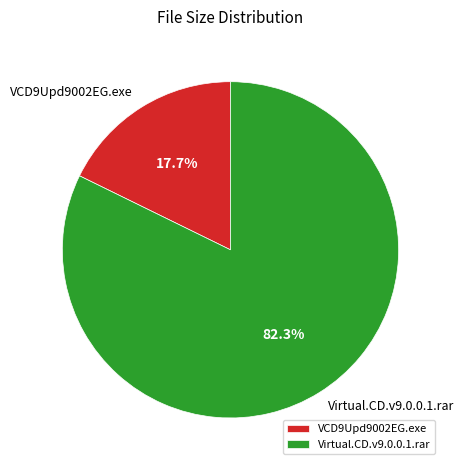

What is the majority slice?

Virtual.CD.v9.0.0.1.rar